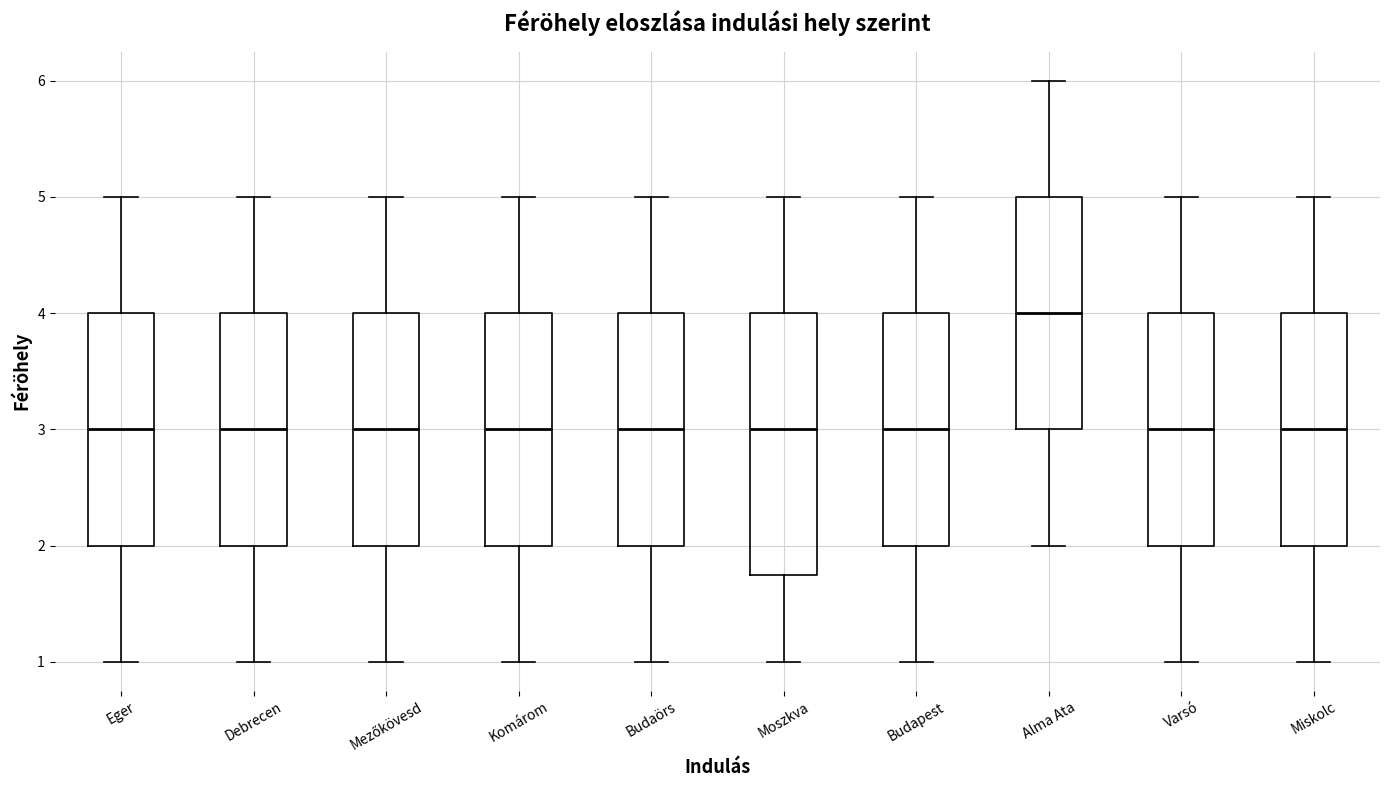

Which box is the tallest, from its lower edge to its upper edge?

Moszkva